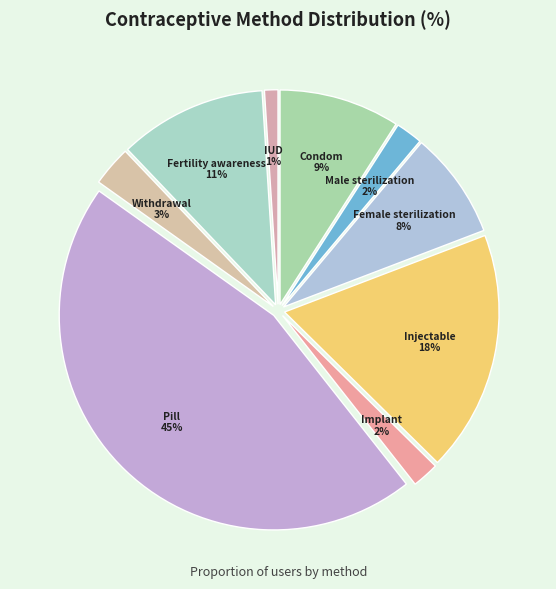

Which slice is the largest?

Pill